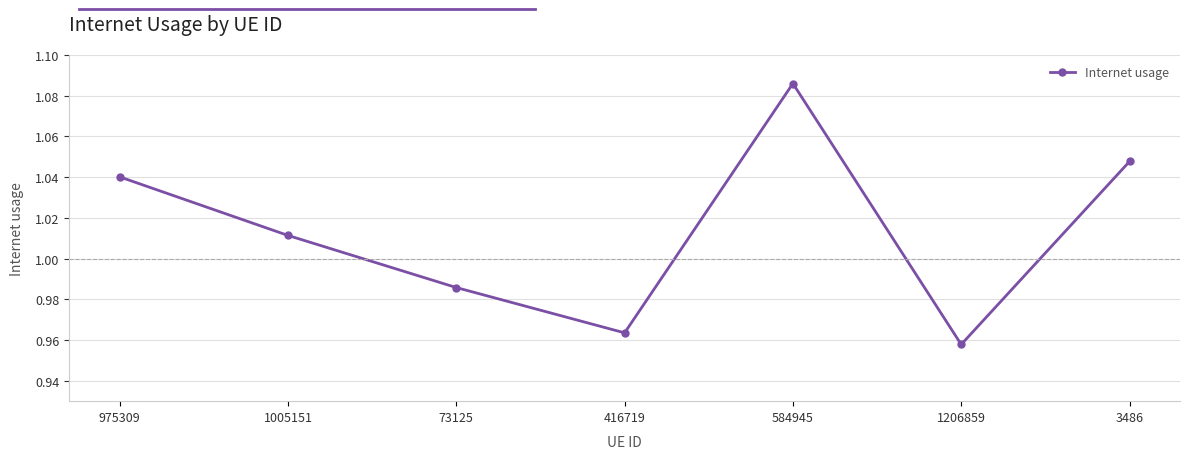

Count the number of values greater than 1.

4